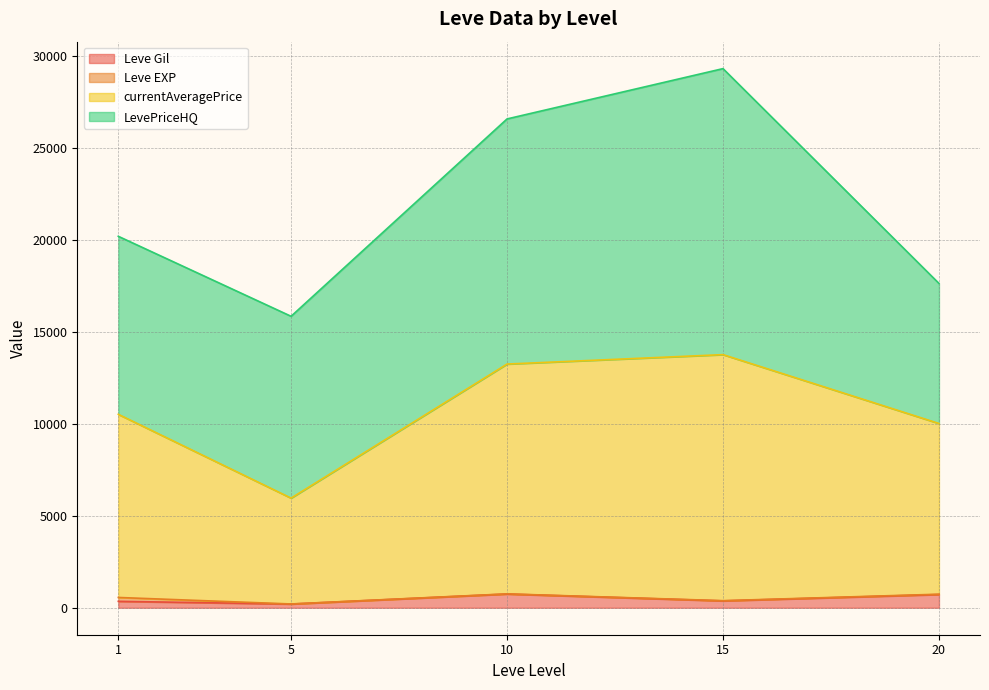

What is the approximate value of Leve Gil at 10?

990.0